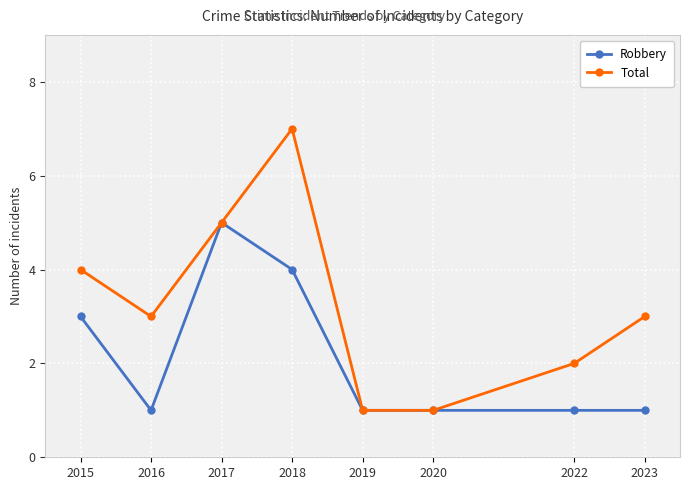

Reading left to right, extract all data points from this chart.

Robbery: 2015=3	2016=1	2017=5	2018=4	2019=1	2020=1	2022=1	2023=1
Total: 2015=4	2016=3	2017=5	2018=7	2019=1	2020=1	2022=2	2023=3